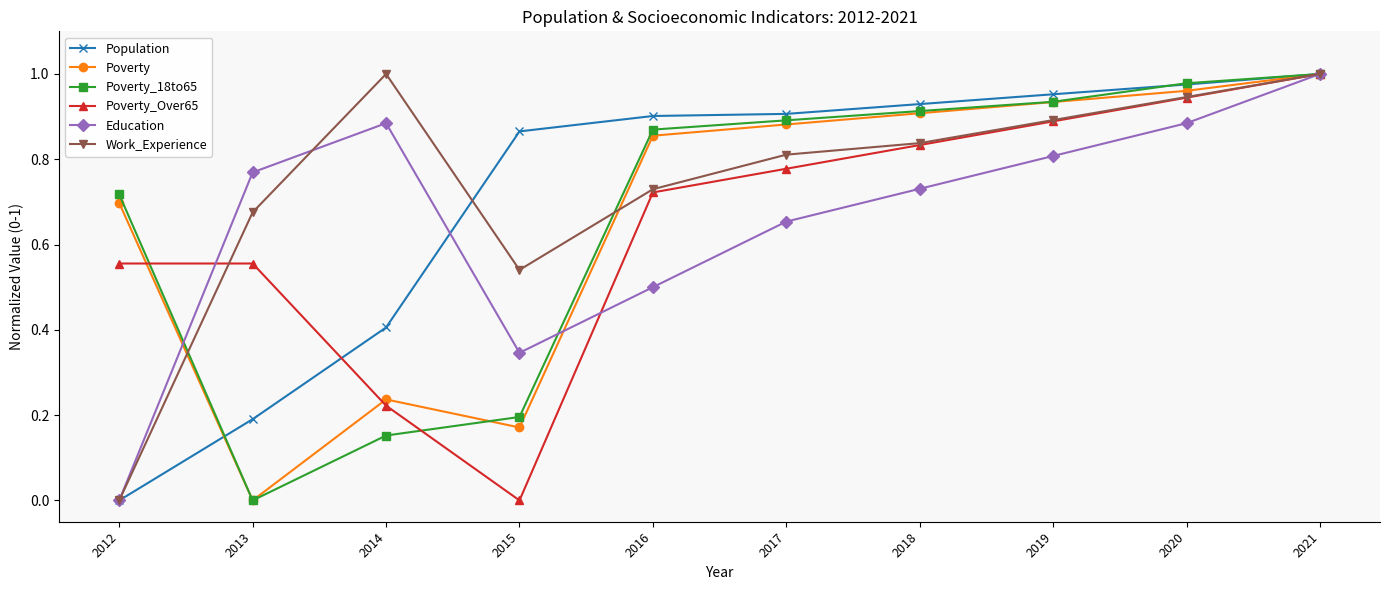

Rank the categories by Poverty value from highest to lowest.

2021, 2020, 2019, 2018, 2017, 2016, 2012, 2014, 2015, 2013